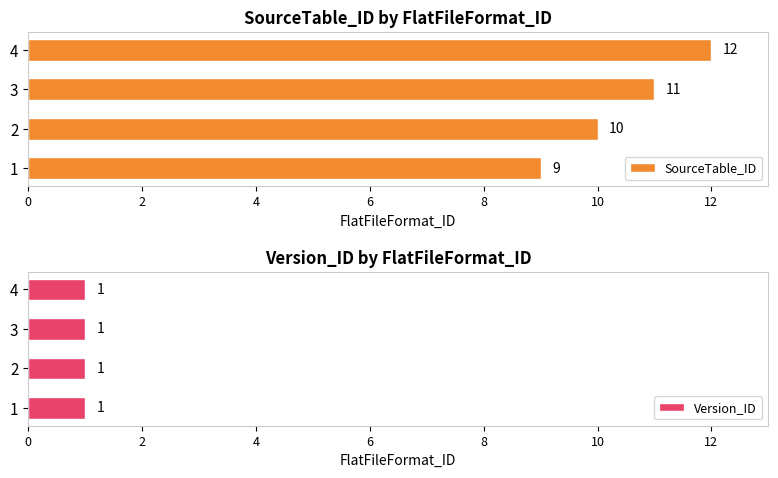

Which label corresponds to the largest value in the chart?

6